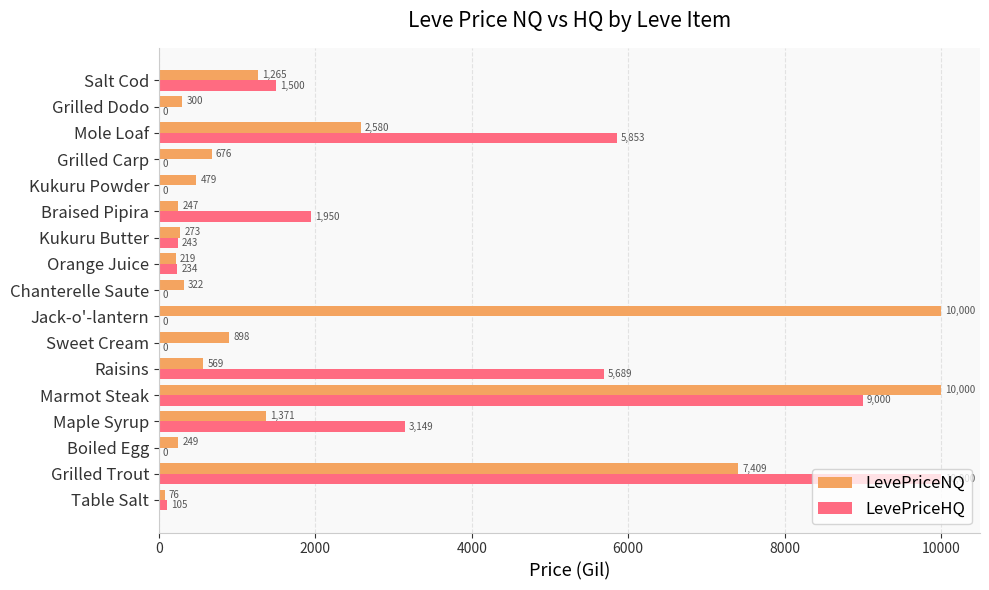

The value of LevePriceHQ at Grilled Dodo is 3332.8. True or false?

False